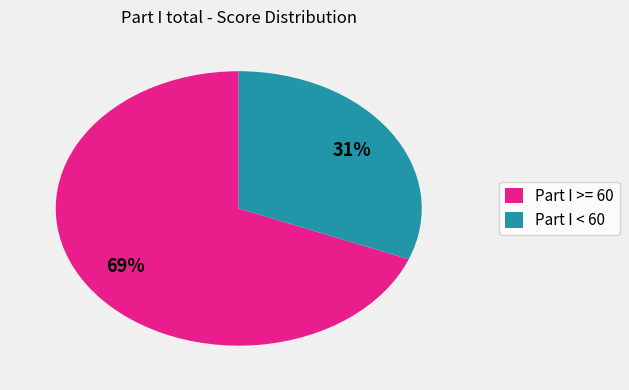

Is there a majority slice in this chart?

Yes